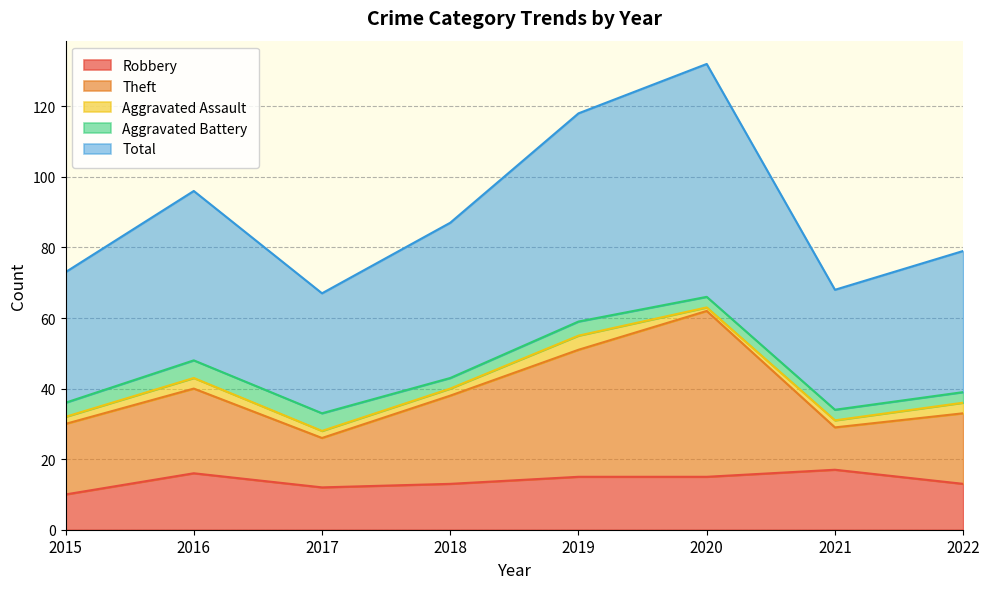

Between 2015 and 2016, which is larger?

2016